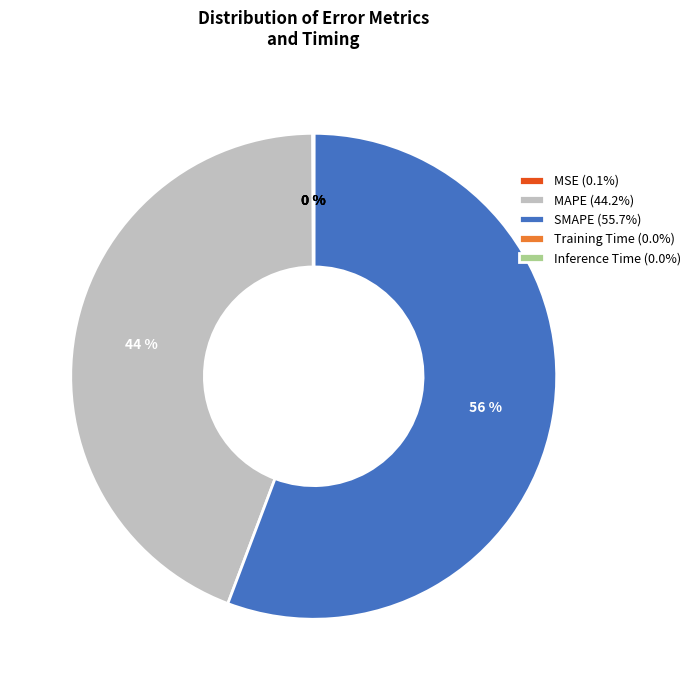

To the nearest percent, what is the difference between the largest and smallest slice percentages?

56%